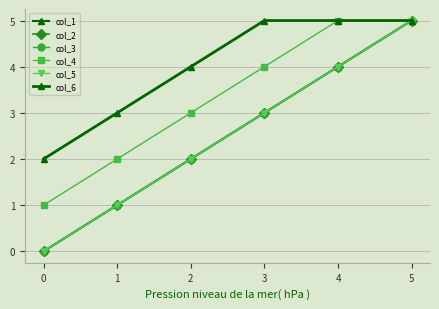

Reading left to right, extract all data points from this chart.

col_1: 0	1	2	3	4	5
col_2: 0	1	2	3	4	5
col_3: 0	1	2	3	4	5
col_4: 1	2	3	4	5	5
col_5: 0	1	2	3	4	5
col_6: 2	3	4	5	5	5